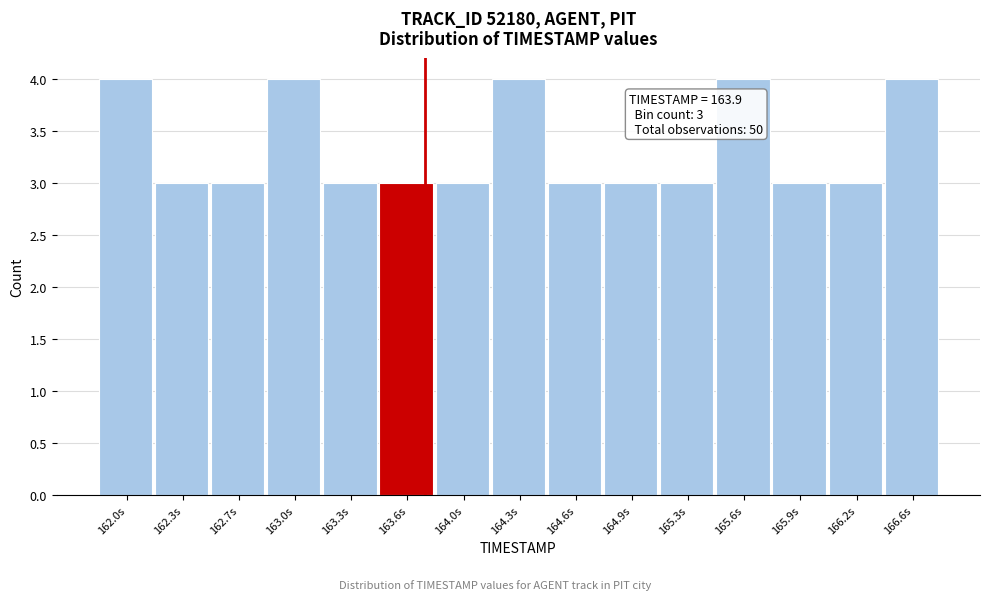

Reading left to right, what are all the values shown in this chart?

4	3	3	4	3	3	3	4	3	3	3	4	3	3	4